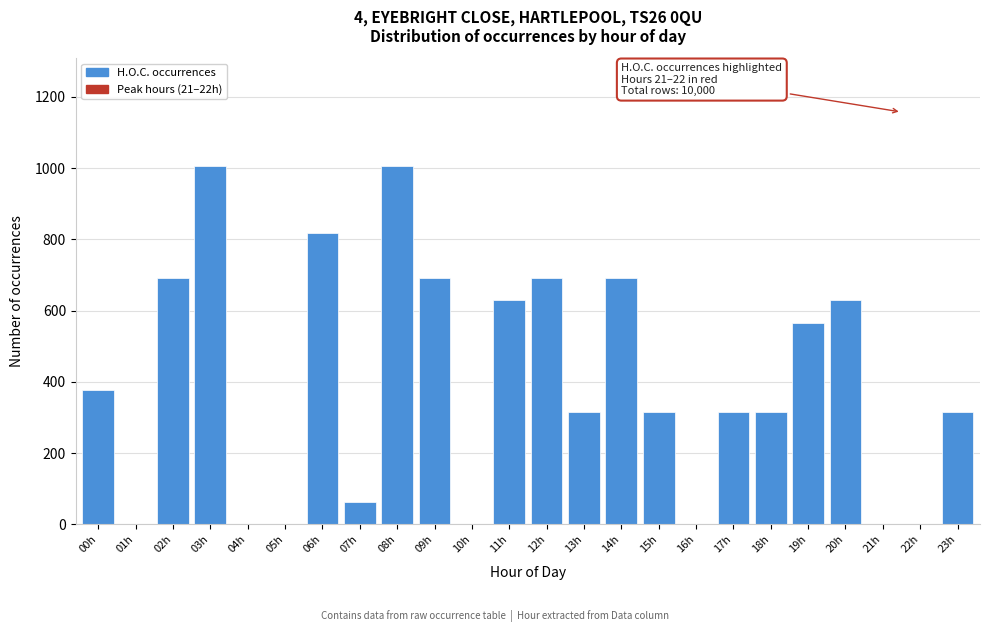

Reading right to left, list all the values displayed in this chart.

23h=314.5	22h=0.0	21h=0.0	20h=628.9	19h=566.0	18h=314.5	17h=314.5	16h=0.0	15h=314.5	14h=691.8	13h=314.5	12h=691.8	11h=628.9	10h=0.0	09h=691.8	08h=1006.3	07h=62.9	06h=817.6	05h=0.0	04h=0.0	03h=1006.3	02h=691.8	01h=0.0	00h=377.4